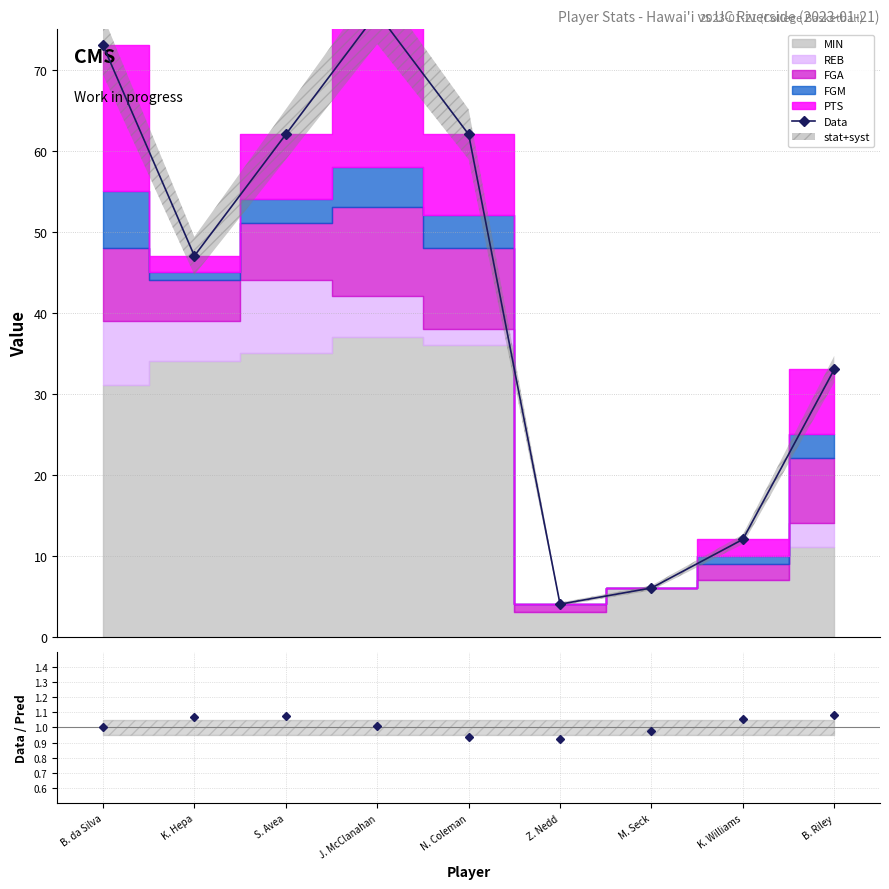

At which label does Data first exceed 47?

B. da Silva